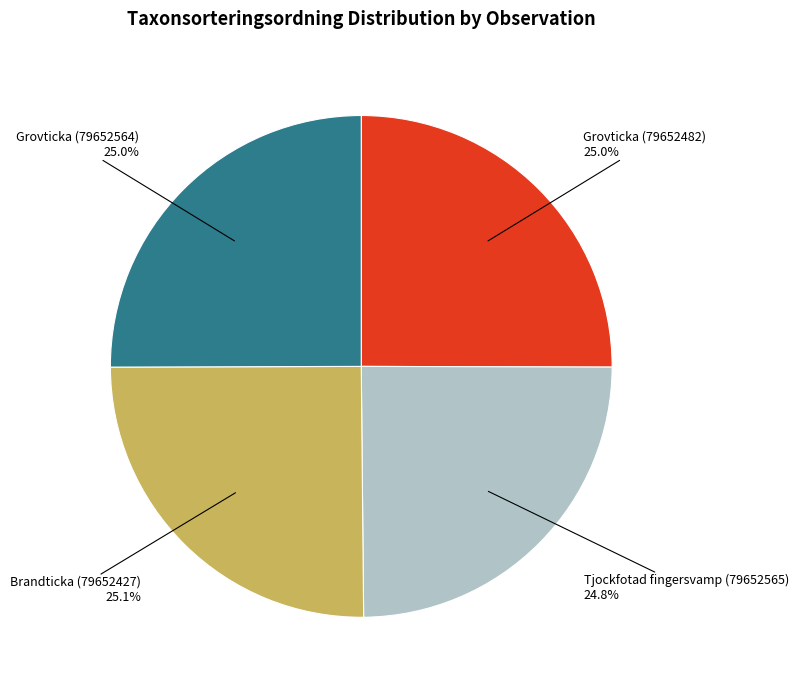

The Brandticka (79652427) slice represents 25% of the pie. True or false?

True